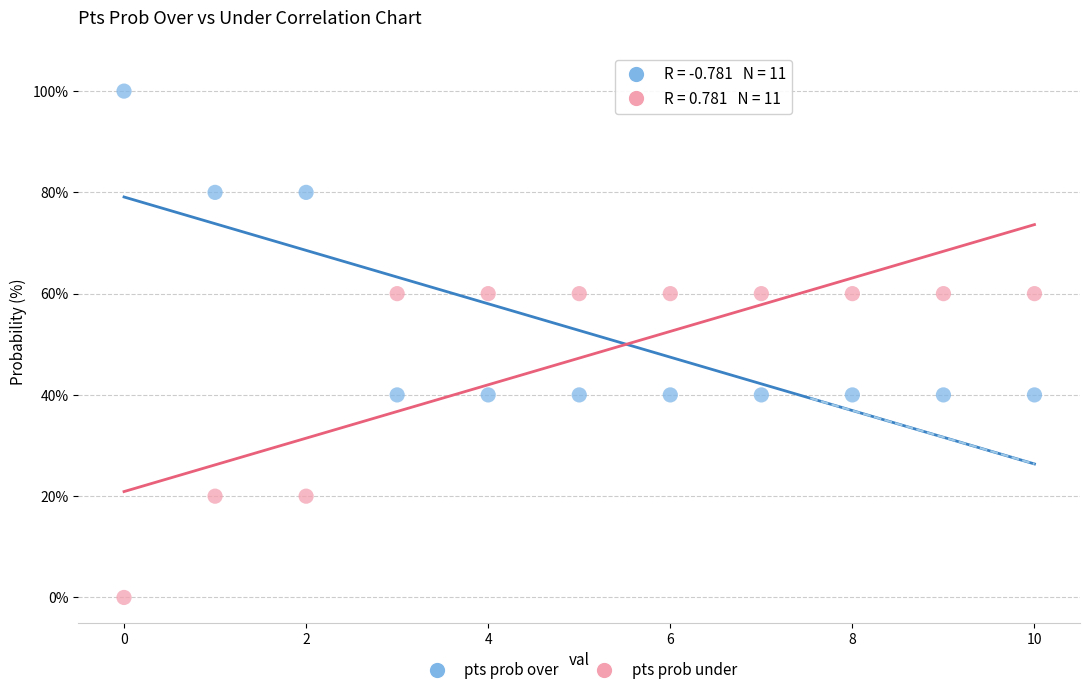

What are all the series names shown in the legend?

pts prob over, pts prob under